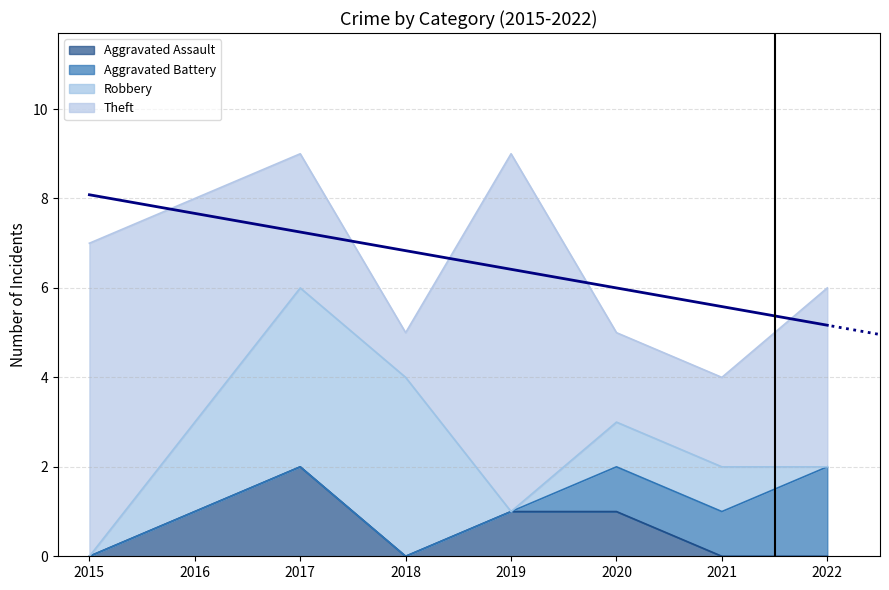

True or false: Aggravated Assault and Theft cross at least once.

False